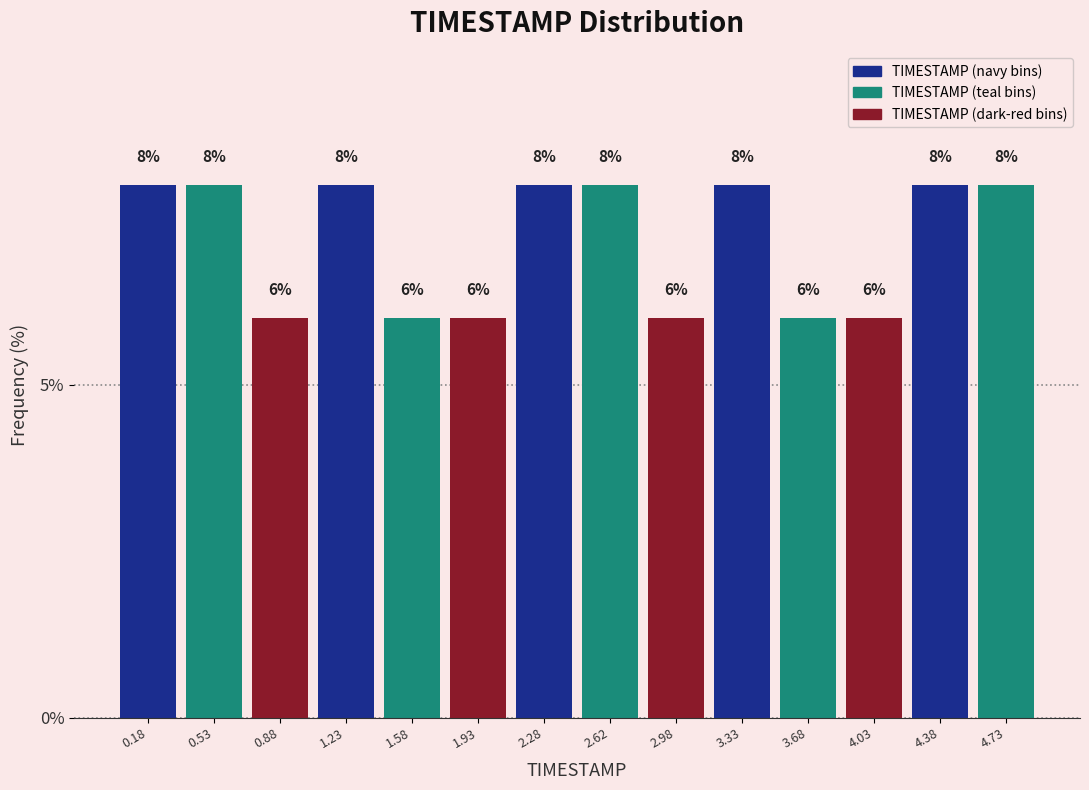

Reading left to right, transcribe this chart: for each bar, give the range it covers on the x-axis and its height.

0.00 to 0.35: 8
0.35 to 0.70: 8
0.70 to 1.05: 6
1.05 to 1.40: 8
1.40 to 1.75: 6
1.75 to 2.10: 6
2.10 to 2.45: 8
2.45 to 2.80: 8
2.80 to 3.15: 6
3.15 to 3.50: 8
3.50 to 3.85: 6
3.85 to 4.20: 6
4.20 to 4.55: 8
4.55 to 4.90: 8